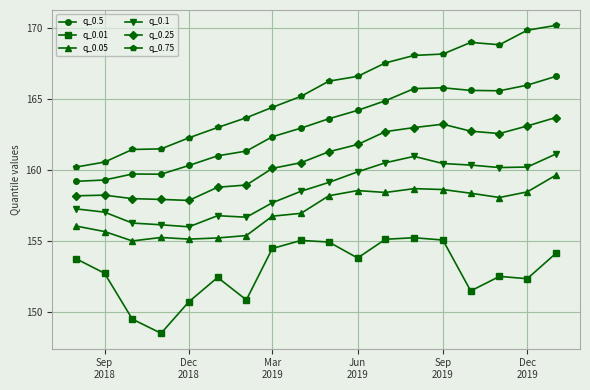

What is the value of the q_0.5 point at the 5th from the left?

160.3